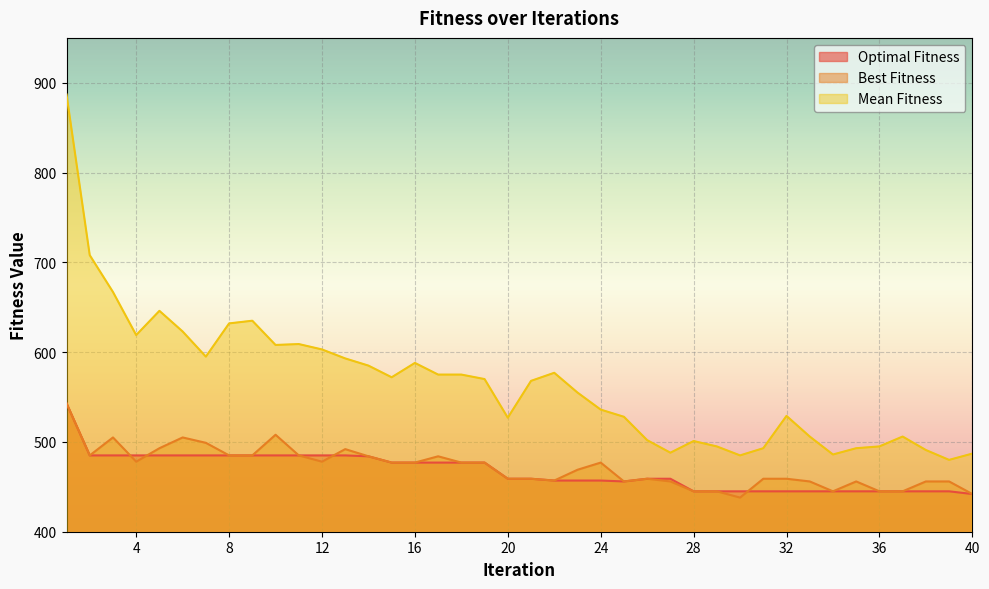

Which label corresponds to the smallest value in the chart?

30